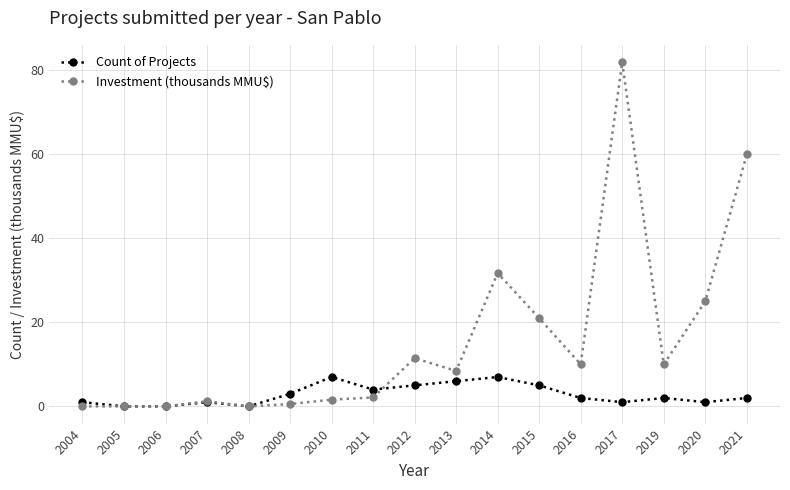

What is the difference between the highest and lowest values at 2017?

81.0